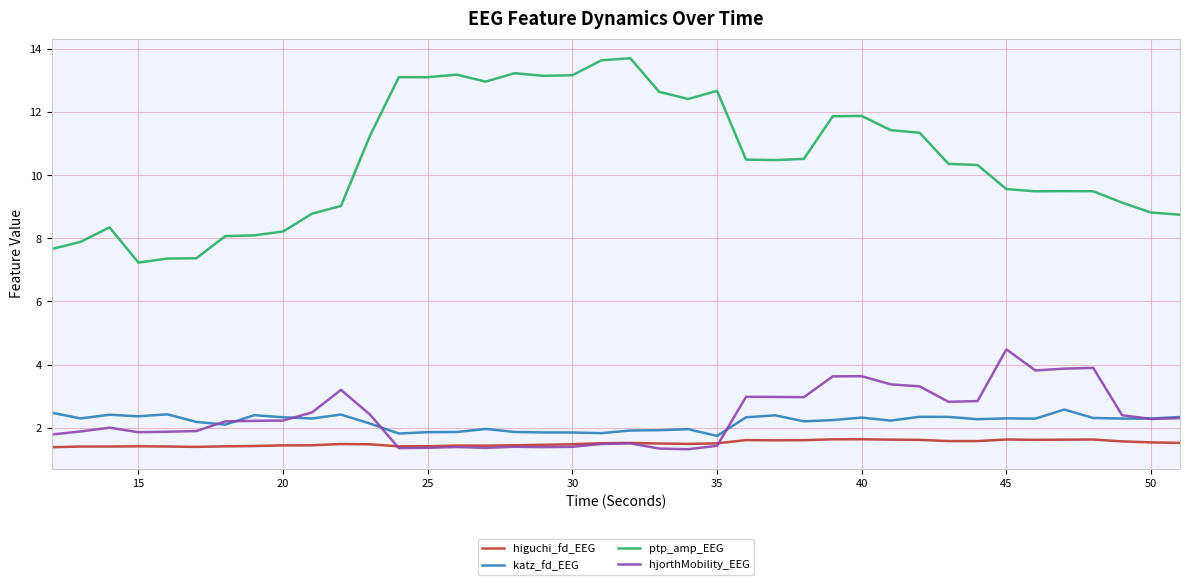

What is the greatest value displayed?

13.7